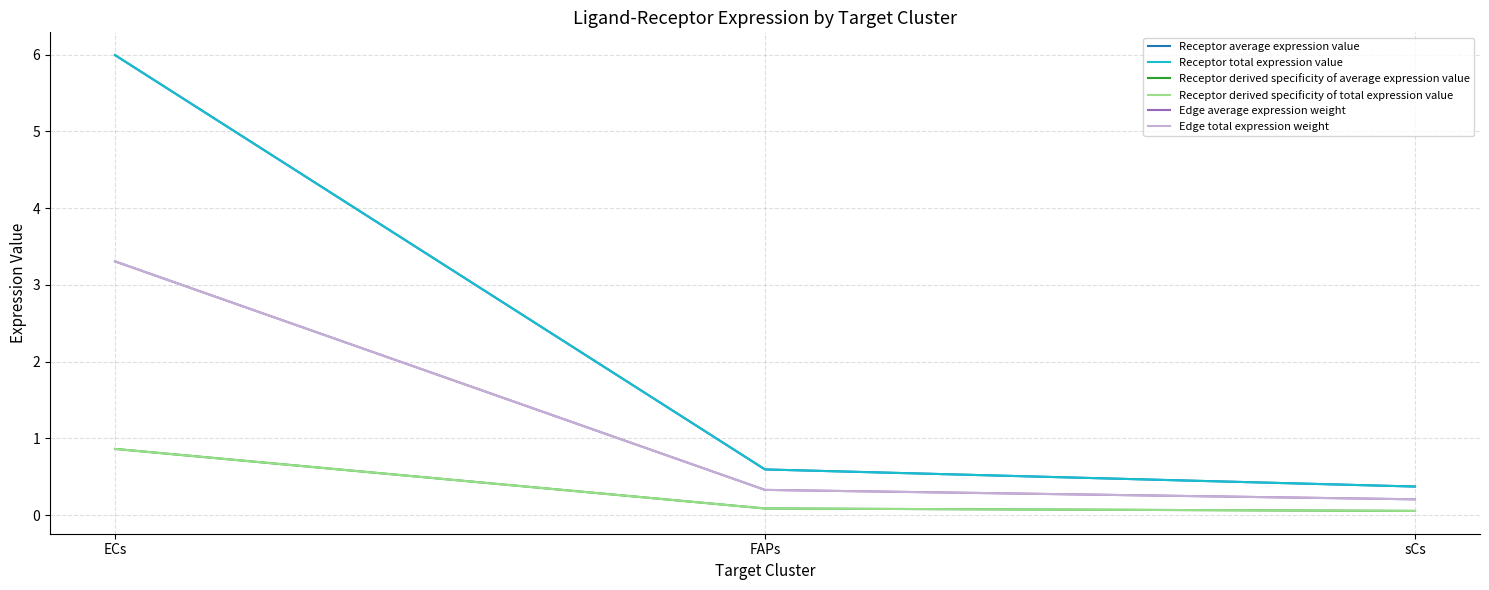

At which category is the sum across all series the highest?

ECs